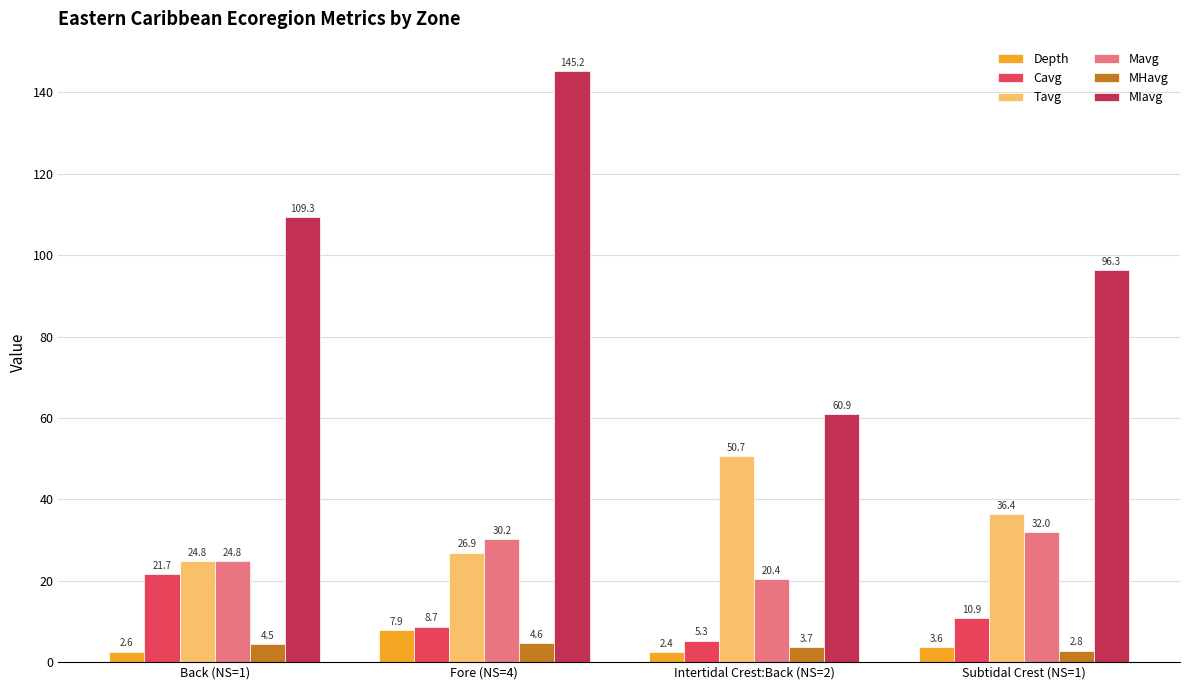

Which category has the lowest value across all series?

Intertidal Crest:Back (NS=2)